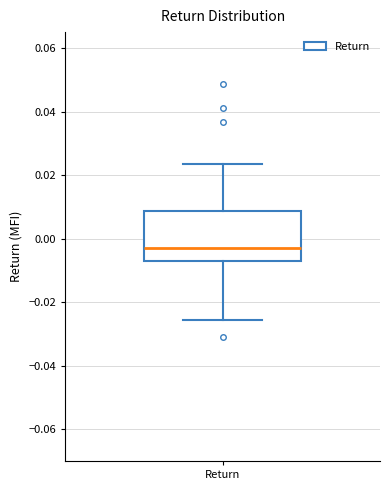

Transcribe this box plot: give where the median line is, the range the box spans, and where the two whiskers end, as read against the y-axis. The values are not printed on the chart, so give them approximately, as read against the axis.

median -0.002, box -0.006 to 0.008, whiskers -0.026 to 0.024